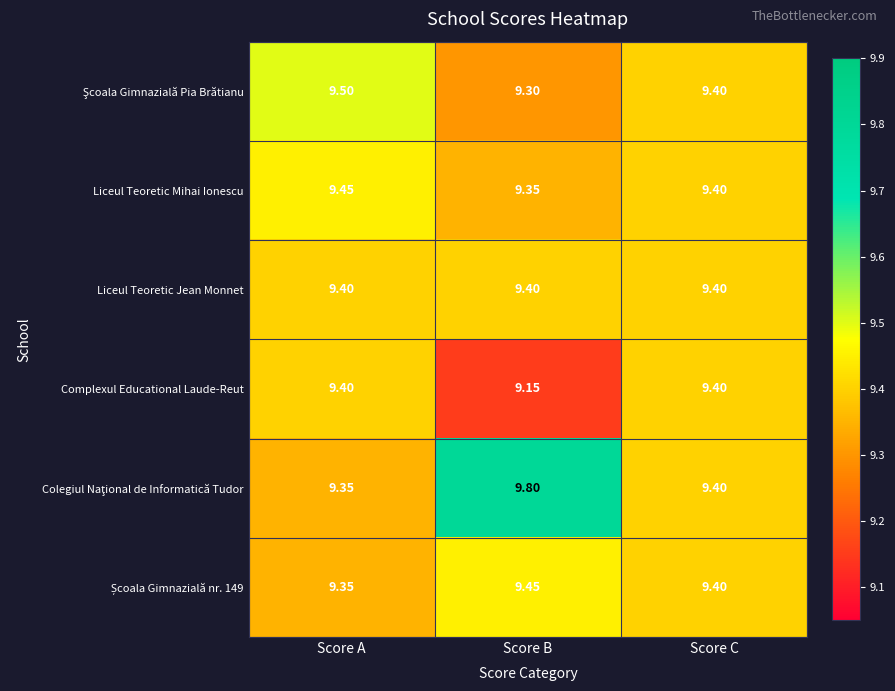

List the labels in order of Liceul Teoretic Mihai Ionescu value, largest first.

Score A, Score C, Score B